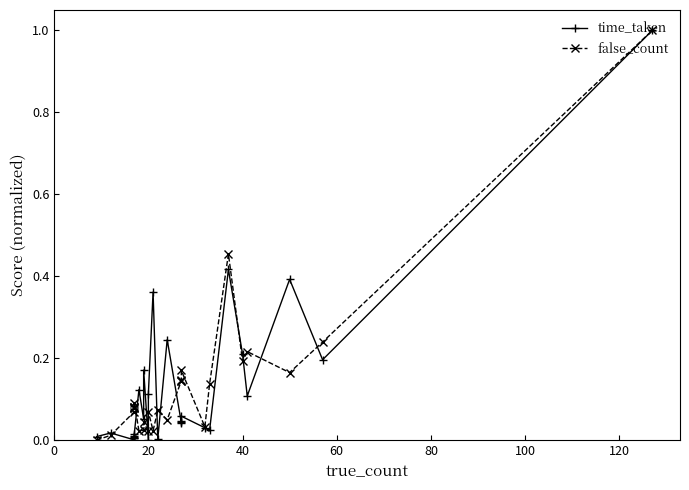

What is the difference between the second highest and minimum values in the false_count series?

0.5